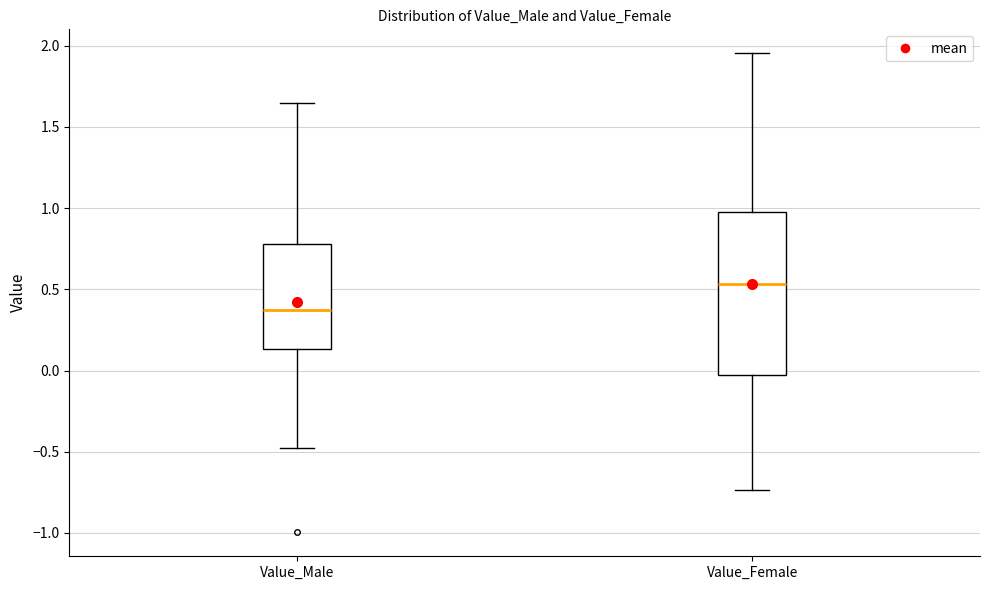

Which box has the highest median line?

Value_Female